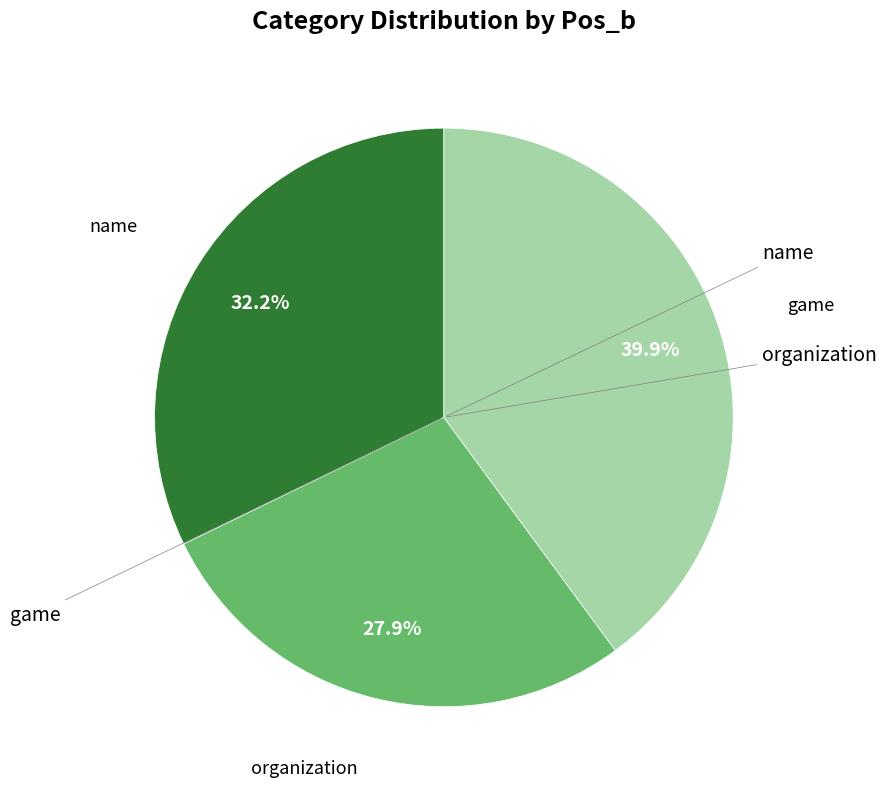

Is there any slice that represents more than half of the pie?

No